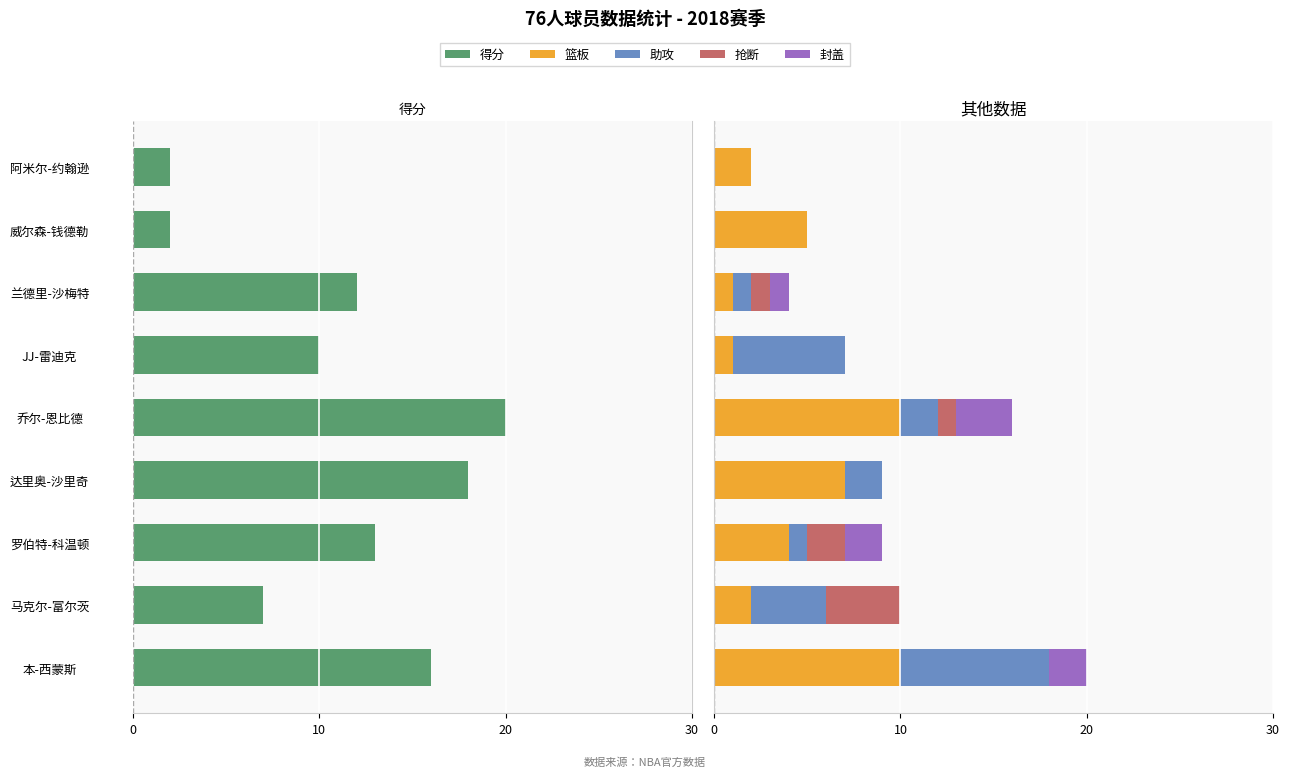

At how many categories does at least one series exceed 0?

9